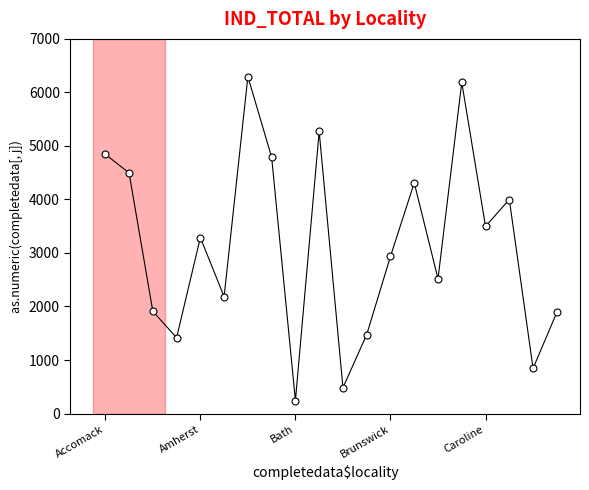

What is the minimum value shown in the chart?

241